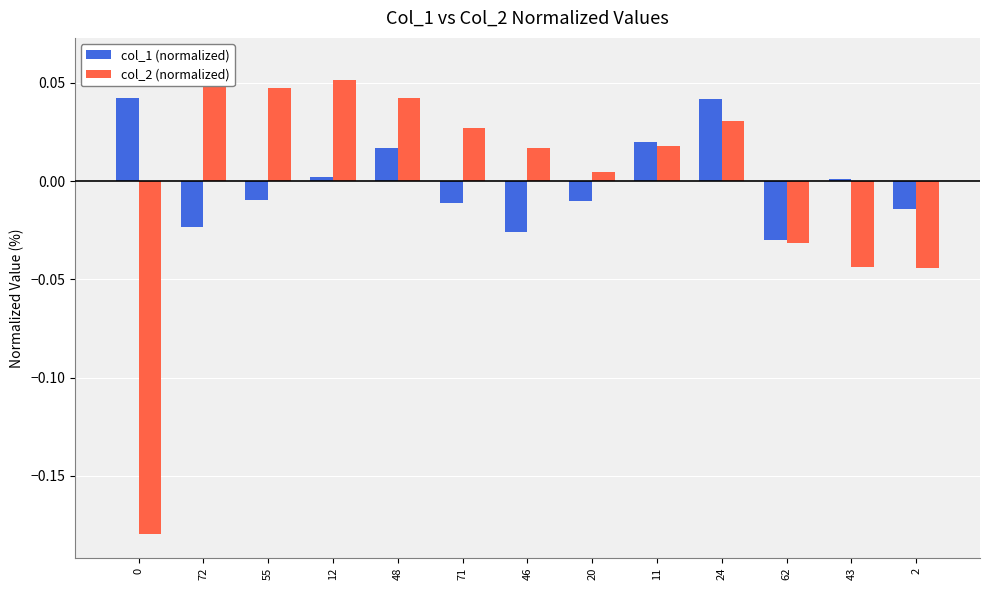

At how many categories does at least one series exceed 0?

11